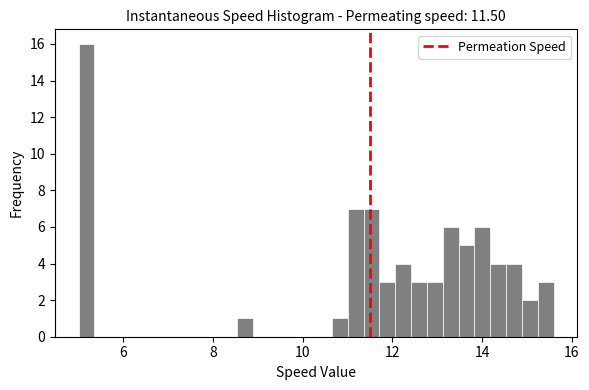

Read against the x-axis, roughly where is the centre of the tallest bar?

5.2